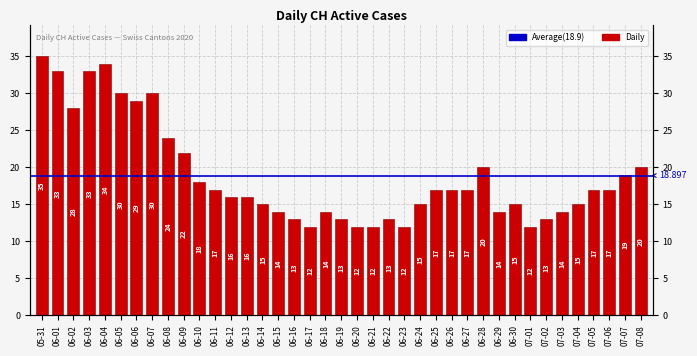

What is the average value?

19